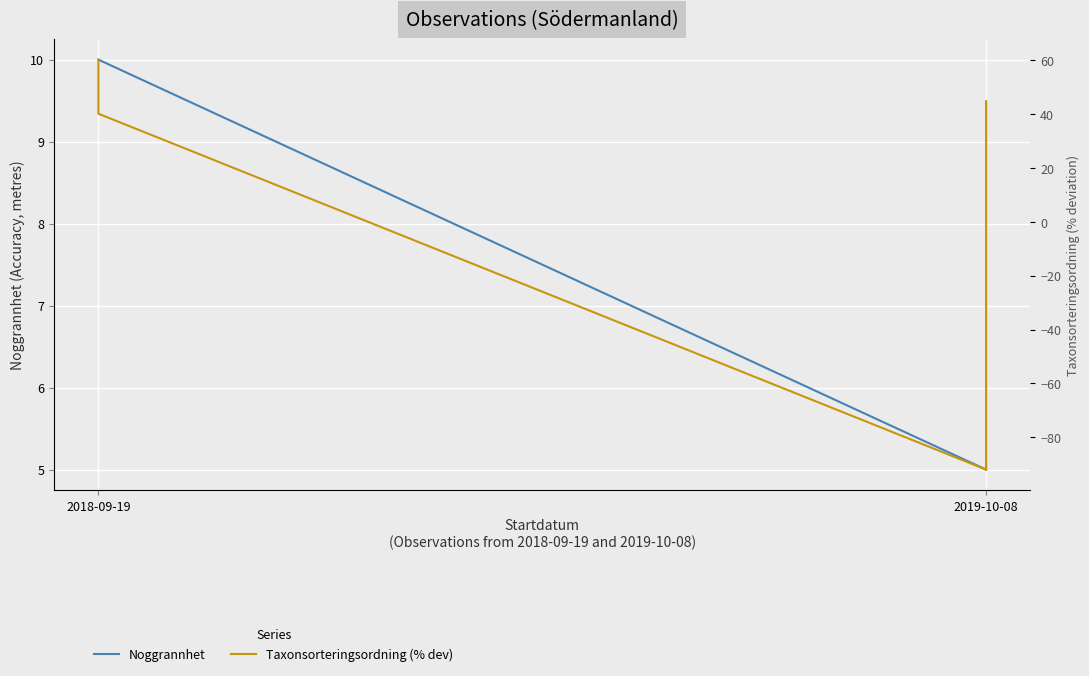

At which category is the sum across all series the highest?

2018-09-19